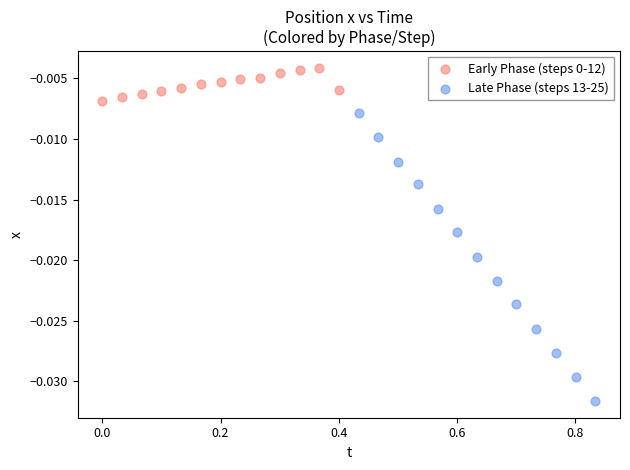

Which series contains the lowest Y value?

Late Phase (steps 13-25)